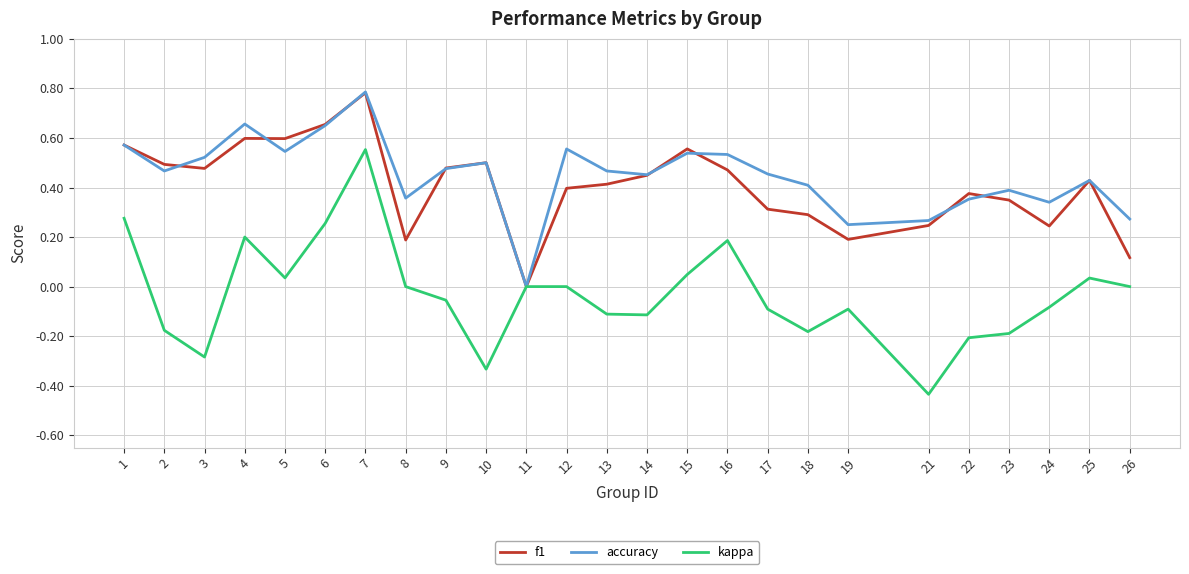

At which label is accuracy closest to 0?

11